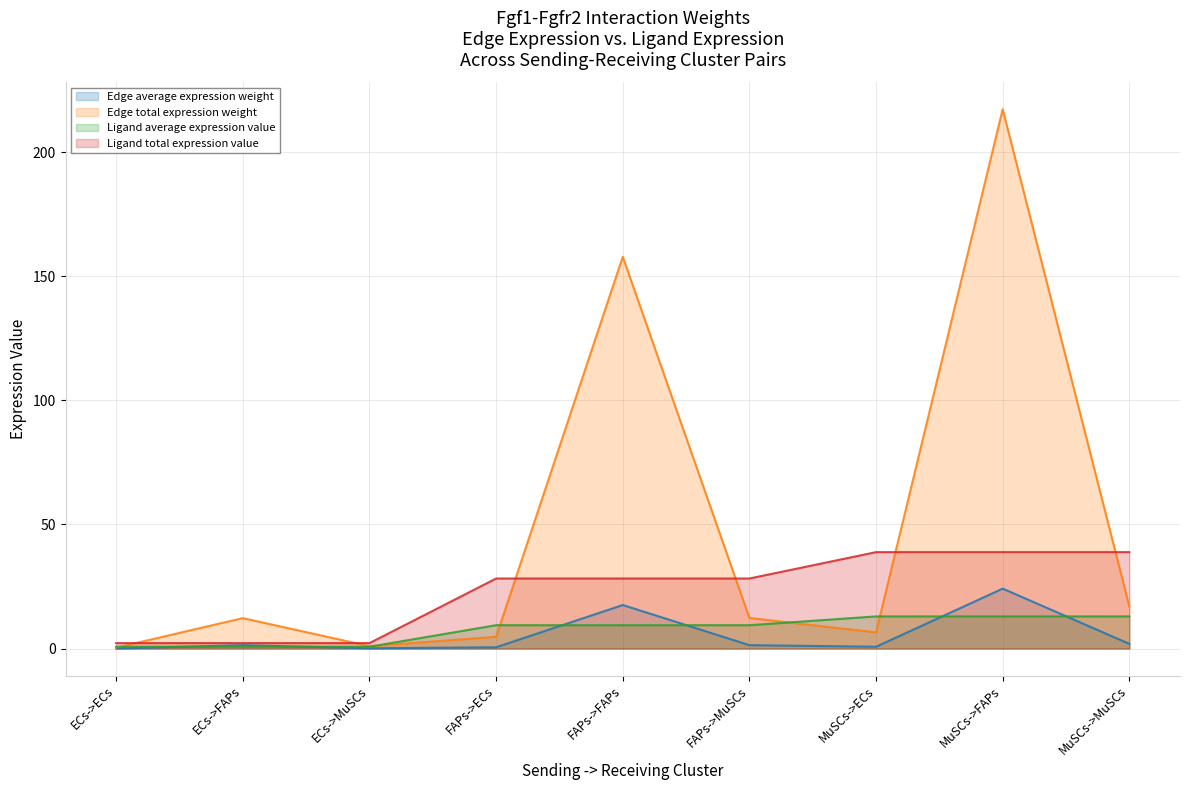

What is the difference between the highest and lowest values at FAPs->MuSCs?

26.9